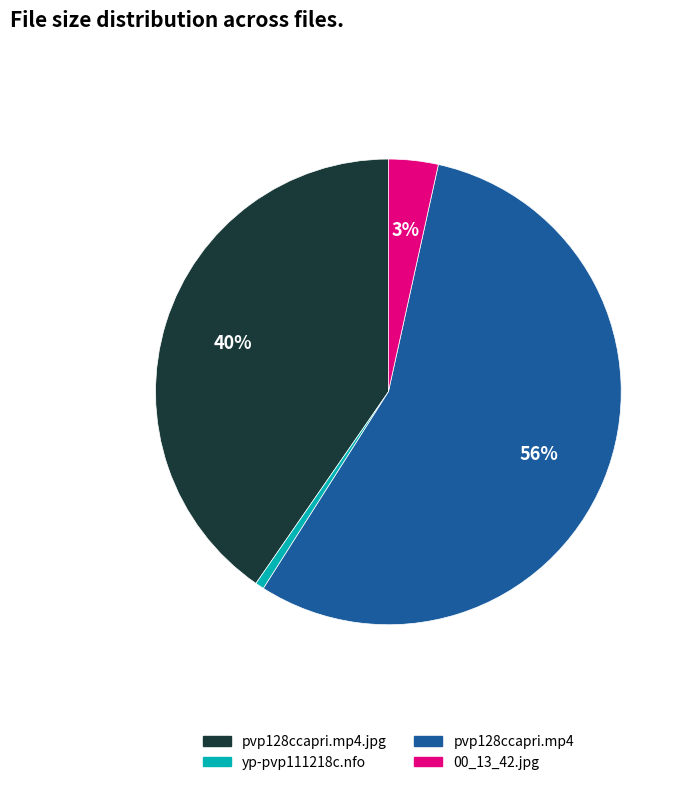

Do yp-pvp111218c.nfo and pvp128ccapri.mp4 together represent more than half of the pie?

Yes